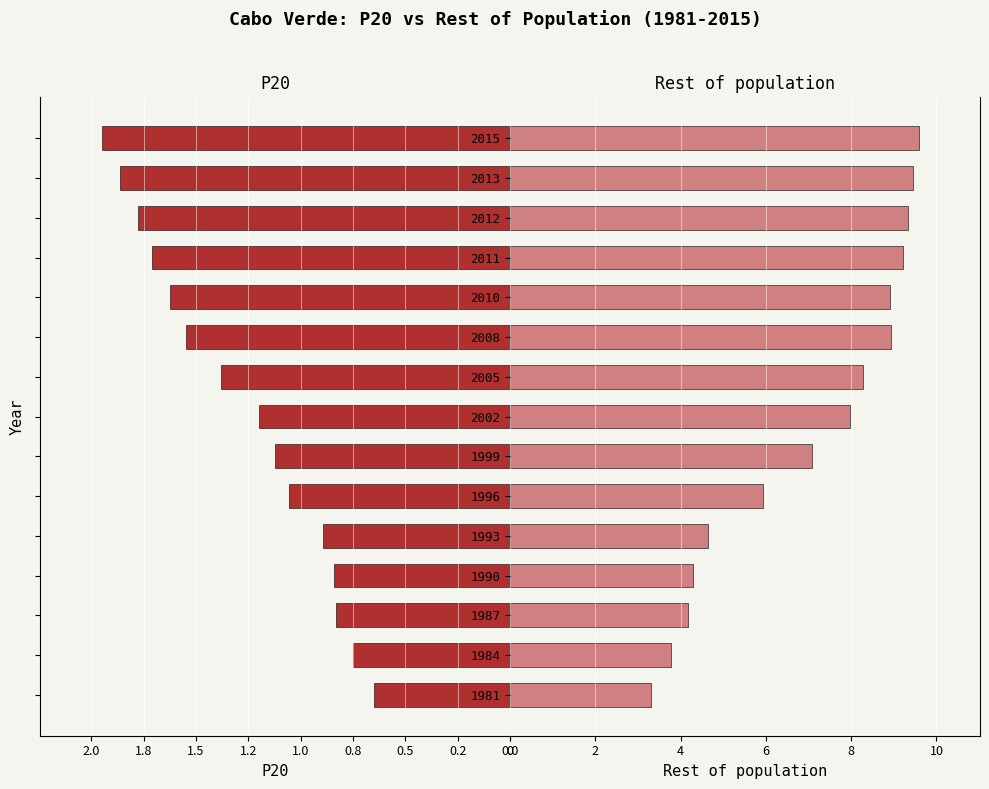

Is it true that P20 equals -0.6 at 2008?

False